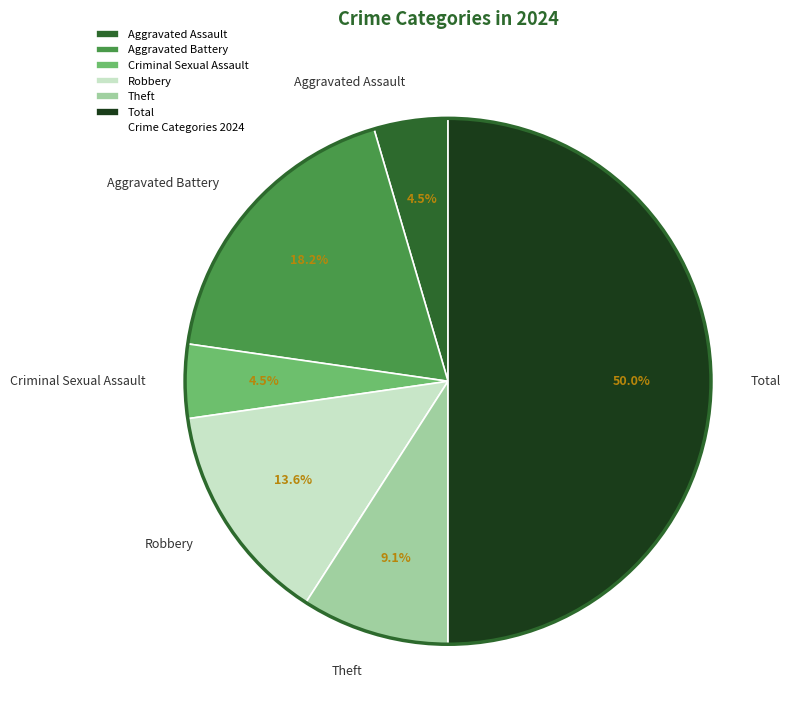

Which category has the biggest portion of the pie?

Total